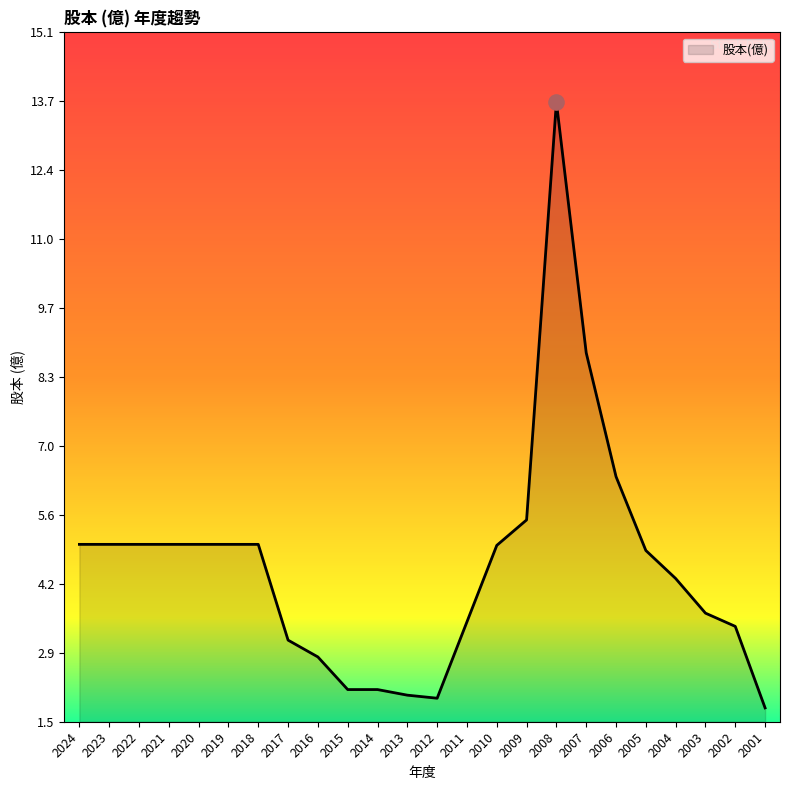

What is the change in value from 2014 to 2006?

+4.2